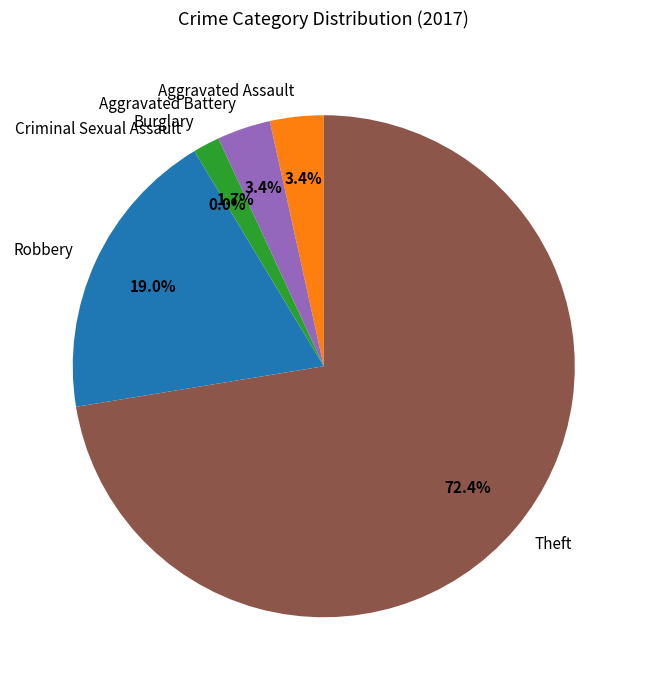

What is the smallest slice in the pie chart?

Criminal Sexual Assault